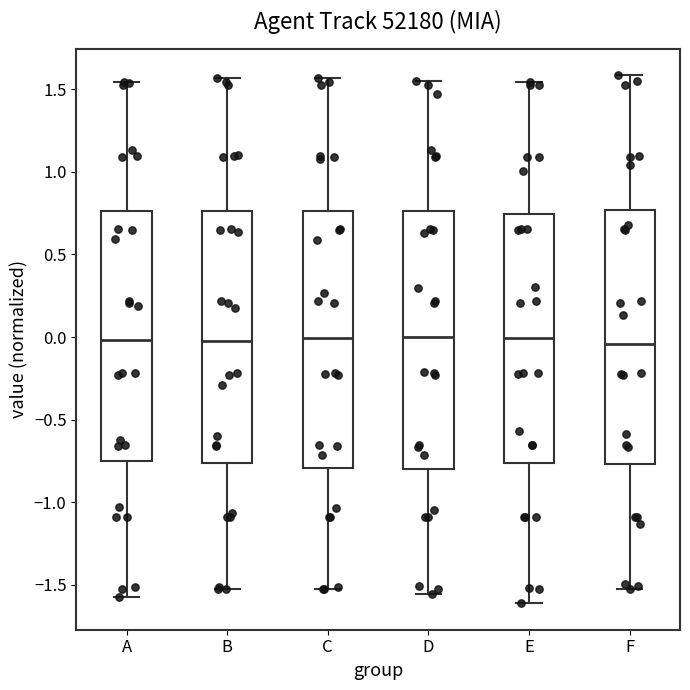

Reading left to right, transcribe this box plot: for each box, give where its median line is, the range the box spans, and where its two whiskers end, as read against the y-axis. The values are not printed on the chart, so give them approximately, as read against the axis.

A: median 0.00, box -0.75 to 0.75, whiskers -1.55 to 1.55
B: median 0.00, box -0.75 to 0.75, whiskers -1.55 to 1.55
C: median 0.00, box -0.80 to 0.75, whiskers -1.55 to 1.55
D: median 0.00, box -0.80 to 0.75, whiskers -1.55 to 1.55
E: median 0.00, box -0.75 to 0.75, whiskers -1.60 to 1.55
F: median -0.05, box -0.75 to 0.75, whiskers -1.55 to 1.60